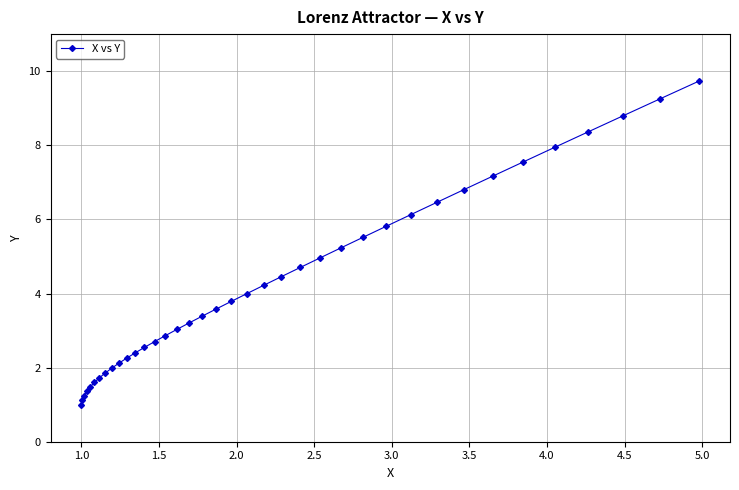

What is the minimum value shown in the chart?

1.0